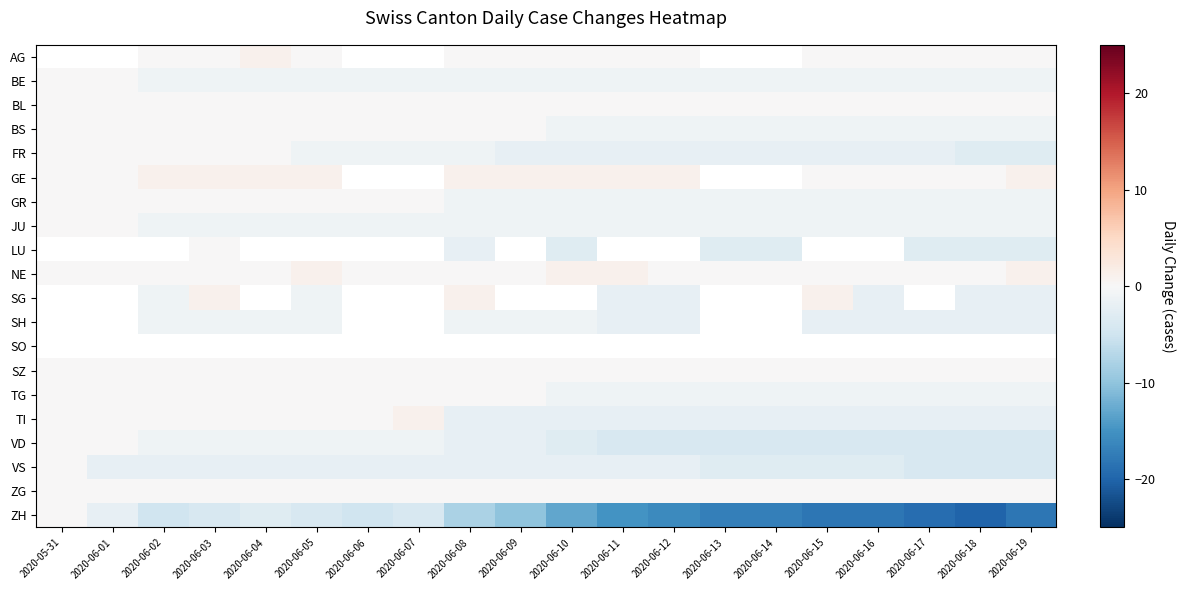

At 2020-06-12, list the series in order from largest to smallest.

GE, AG, BL, BE, JU, LU, NE, SO, SZ, ZG, BS, GR, TG, FR, SG, SH, TI, VS, VD, ZH